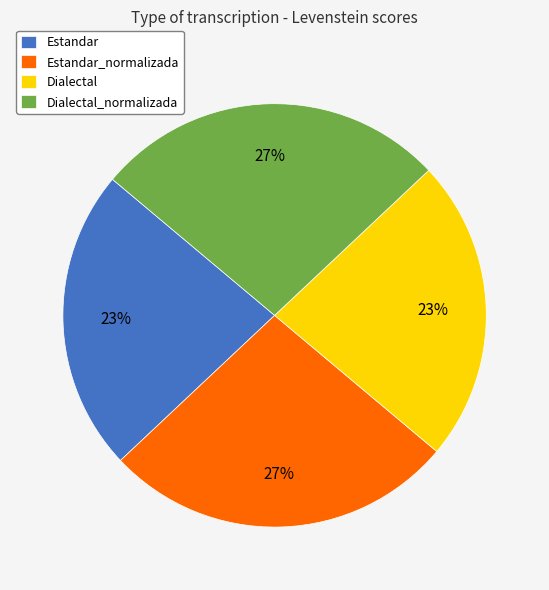

Is there a majority slice in this chart?

No